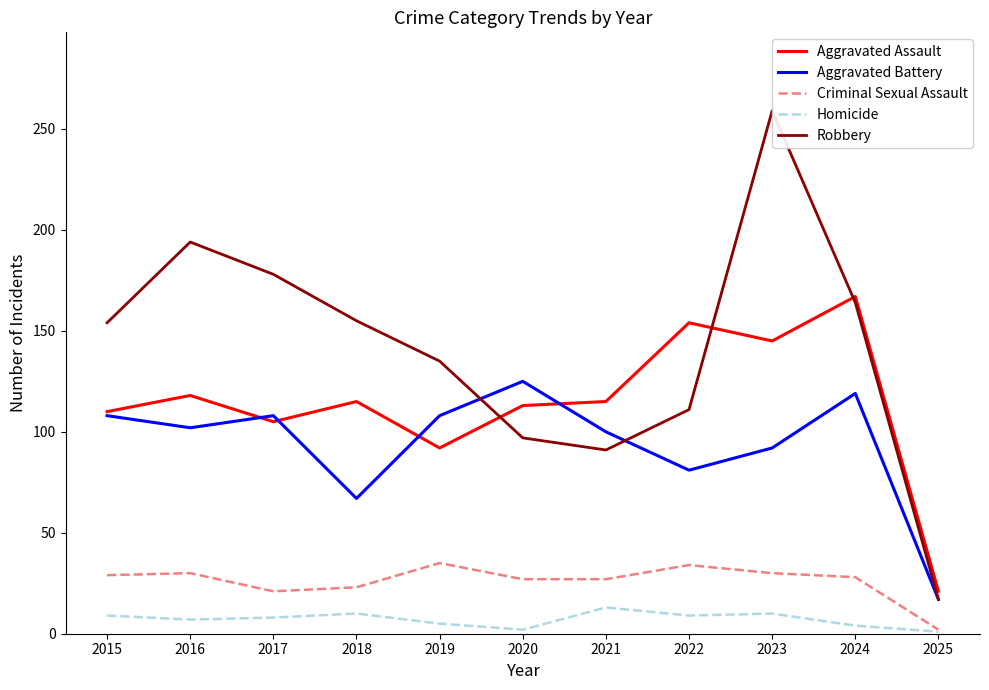

Does the chart have visible grid lines?

No